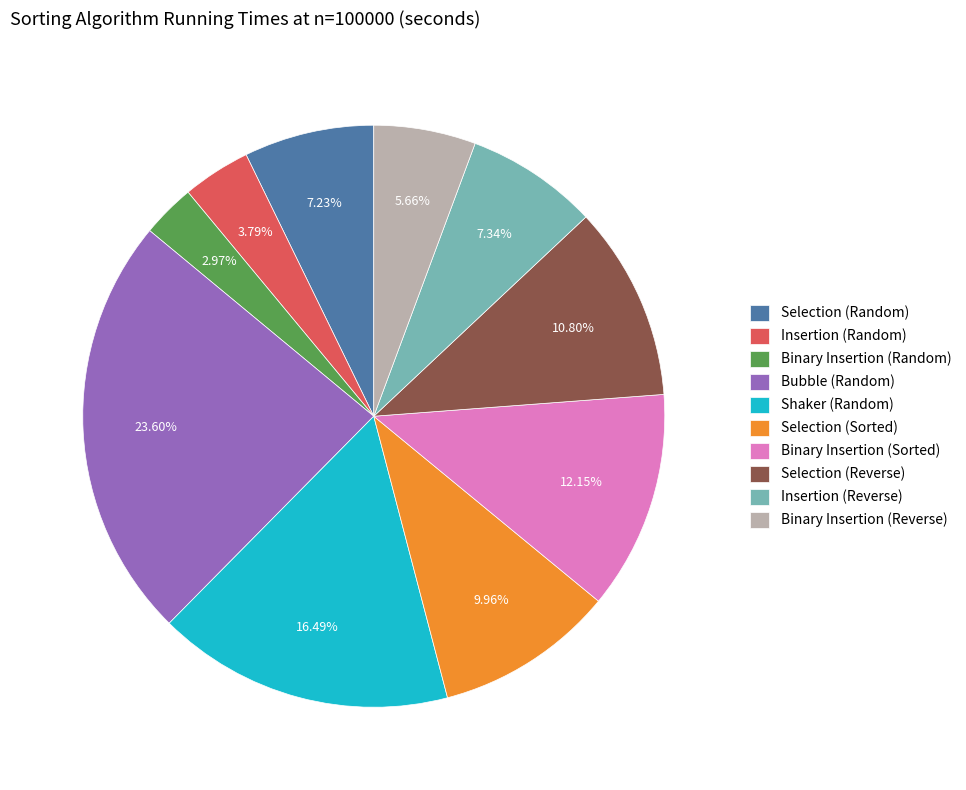

Is it true that Insertion (Reverse) is 7% of the pie?

True